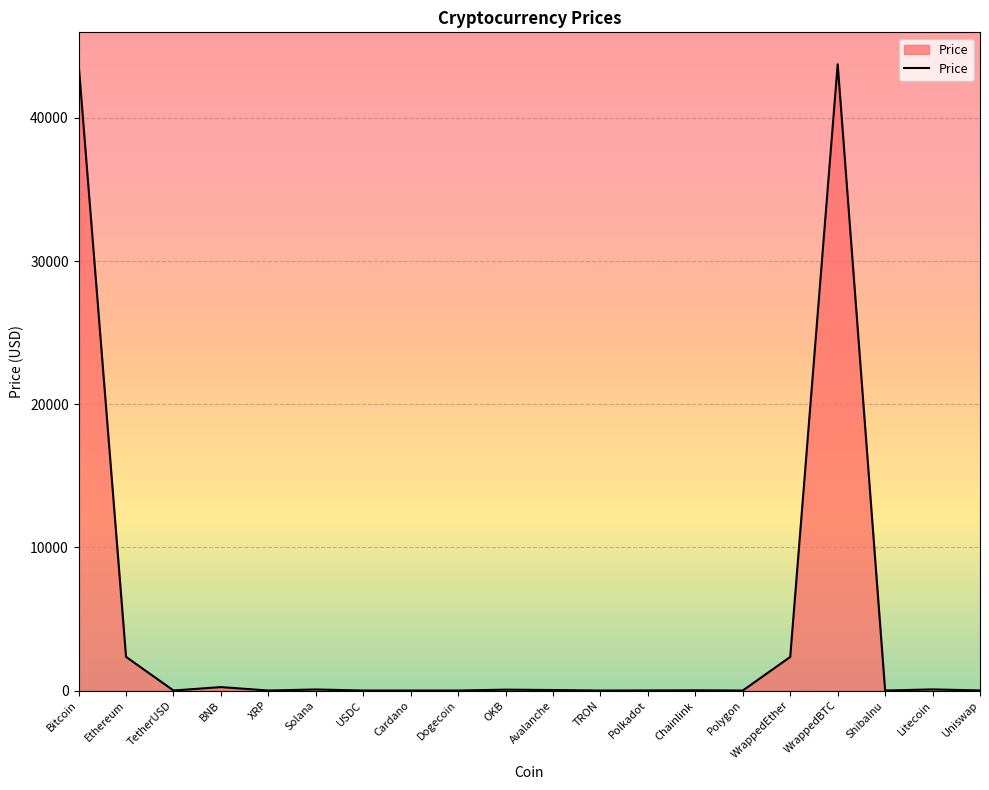

What is the greatest value displayed?

43794.7